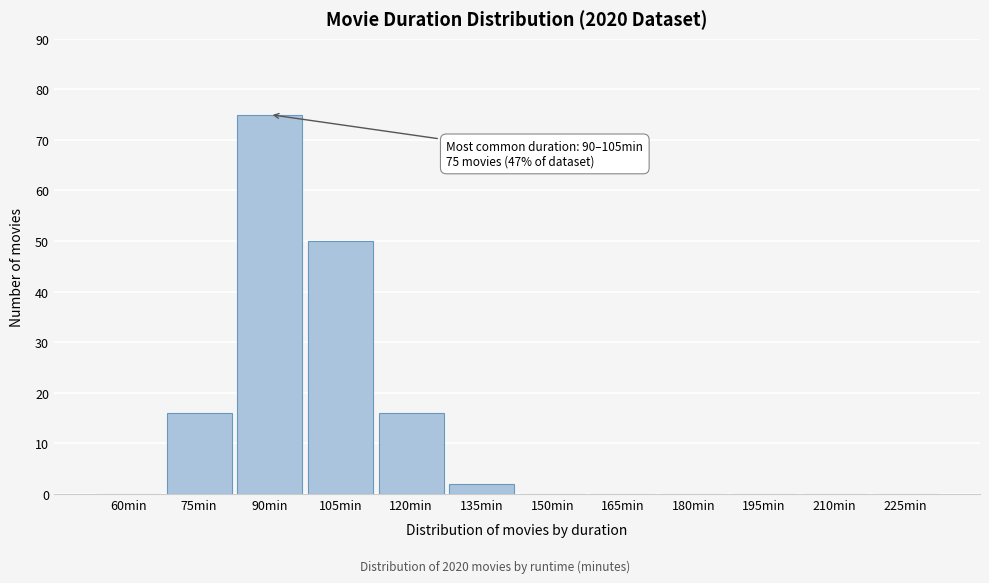

Reading left to right, what are all the values shown in this chart?

60min=0	75min=16	90min=75	105min=50	120min=16	135min=2	150min=0	165min=0	180min=0	195min=0	210min=0	225min=0